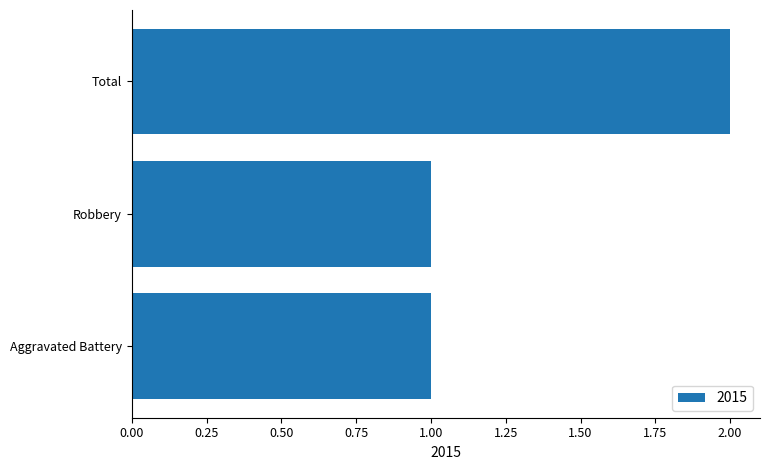

What is the change in value from Aggravated Battery to Total?

+1